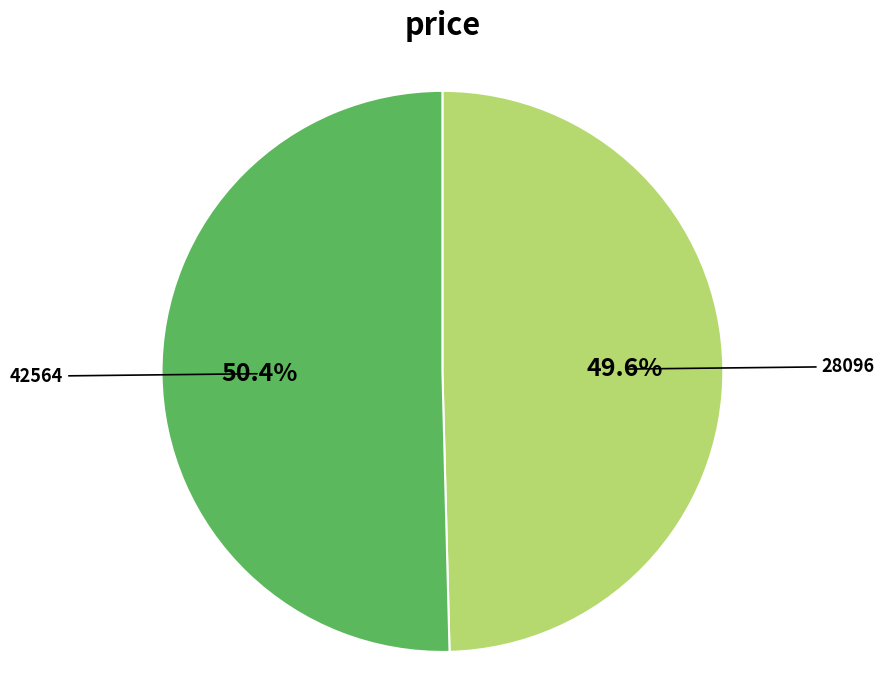

Is there any slice that represents more than half of the pie?

Yes